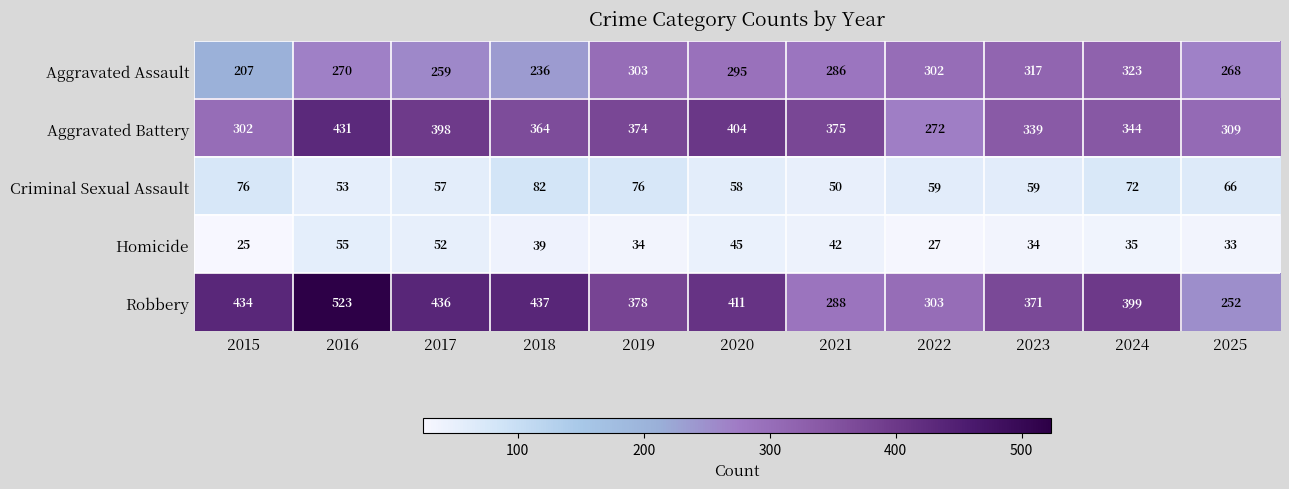

Which category has the highest value across all series?

2016